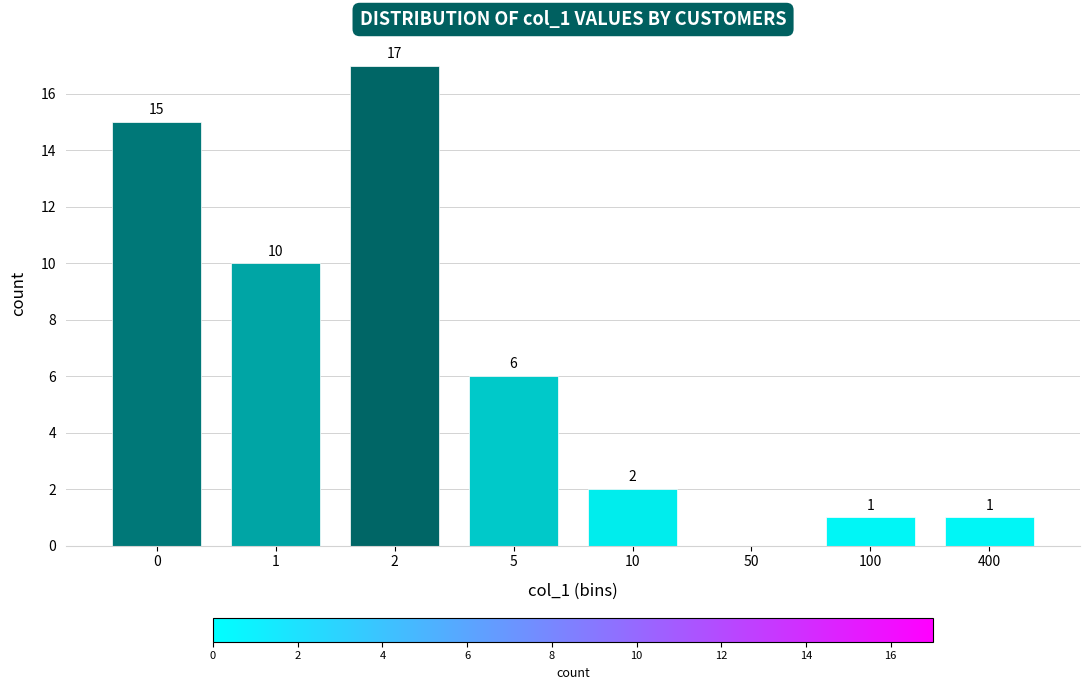

Reading left to right, list all the values displayed in this chart.

0=15	1=10	2=17	5=6	10=2	50=0	100=1	400=1